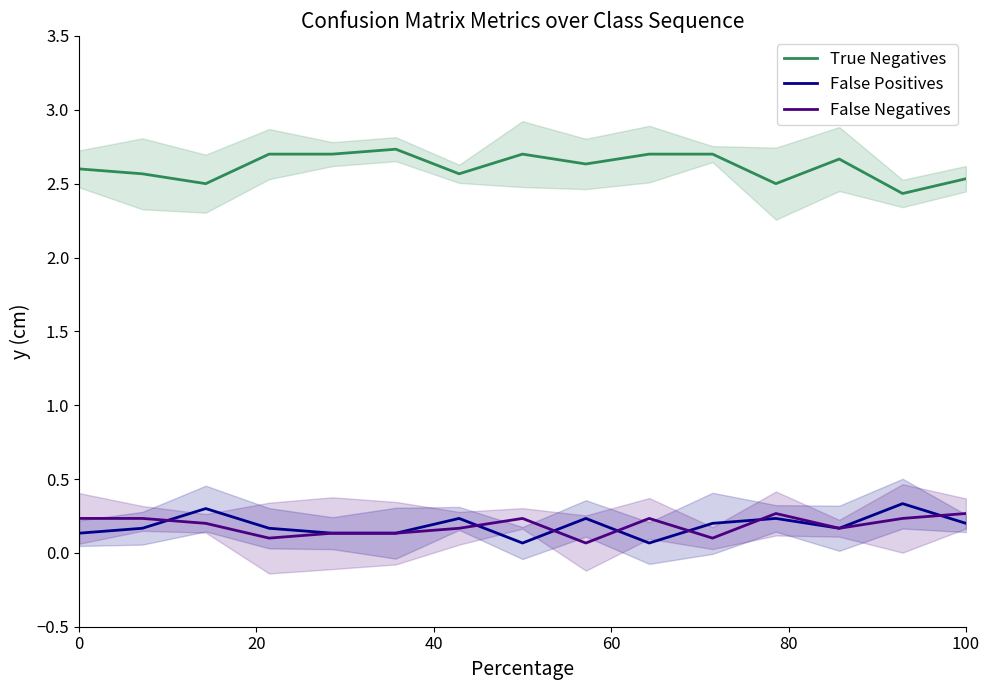

The True Negatives series shows 1.6 at 0. True or false?

False